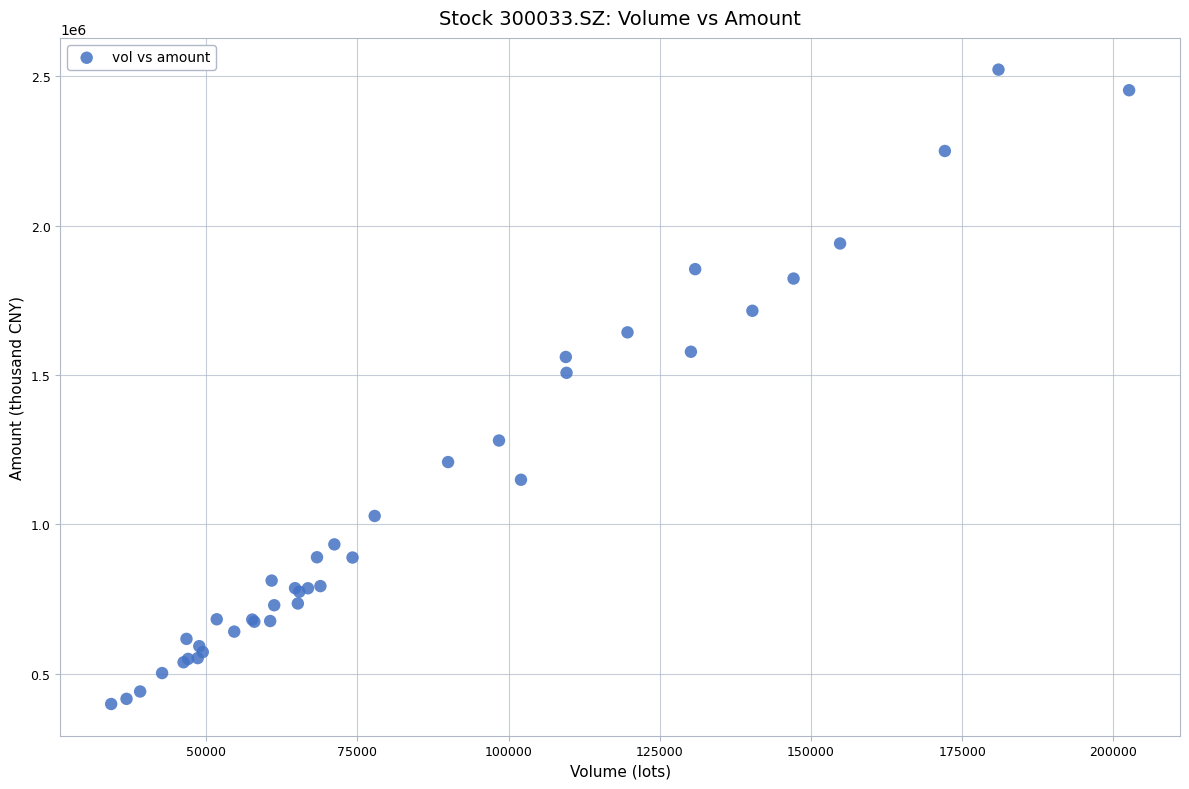

What Y value in the scatter plot is closest to 1460216?

1506978.8